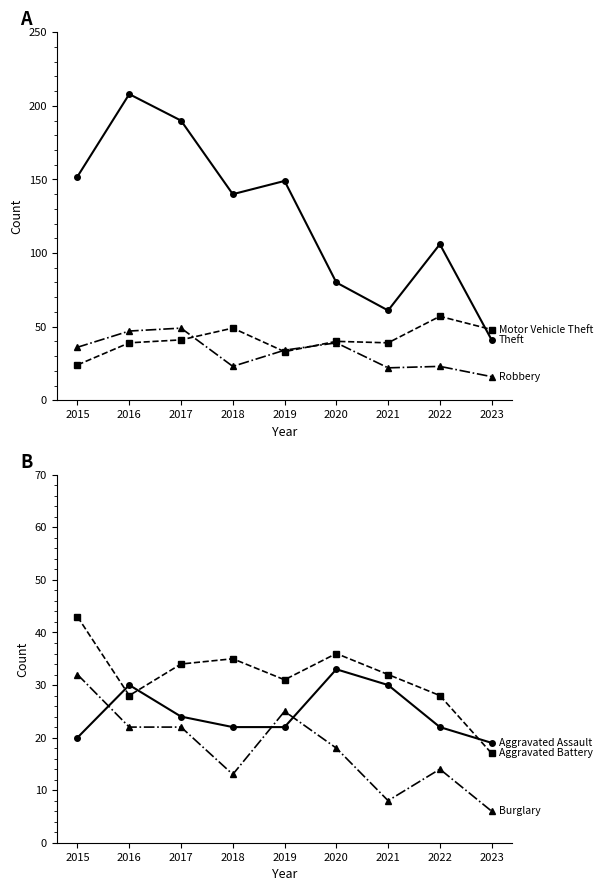

Is the value of Aggravated Battery at 2019 greater than the value of Burglary at 2017?

Yes